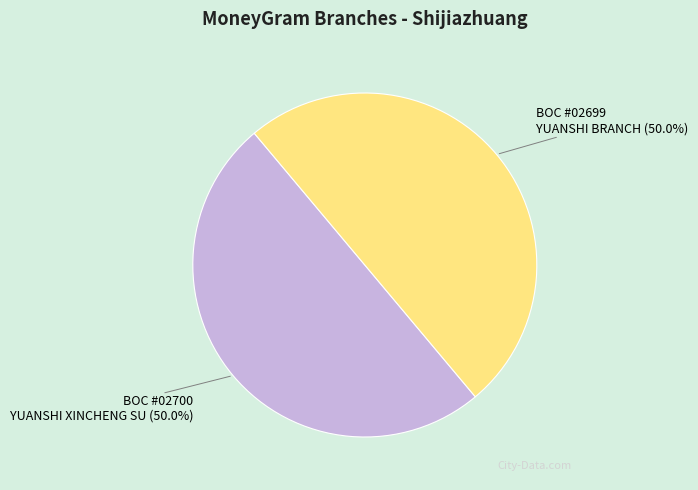

What is the total percentage of BOC #02700 YUANSHI XINCHENG SU and BOC #02699 YUANSHI BRANCH?

100.0%